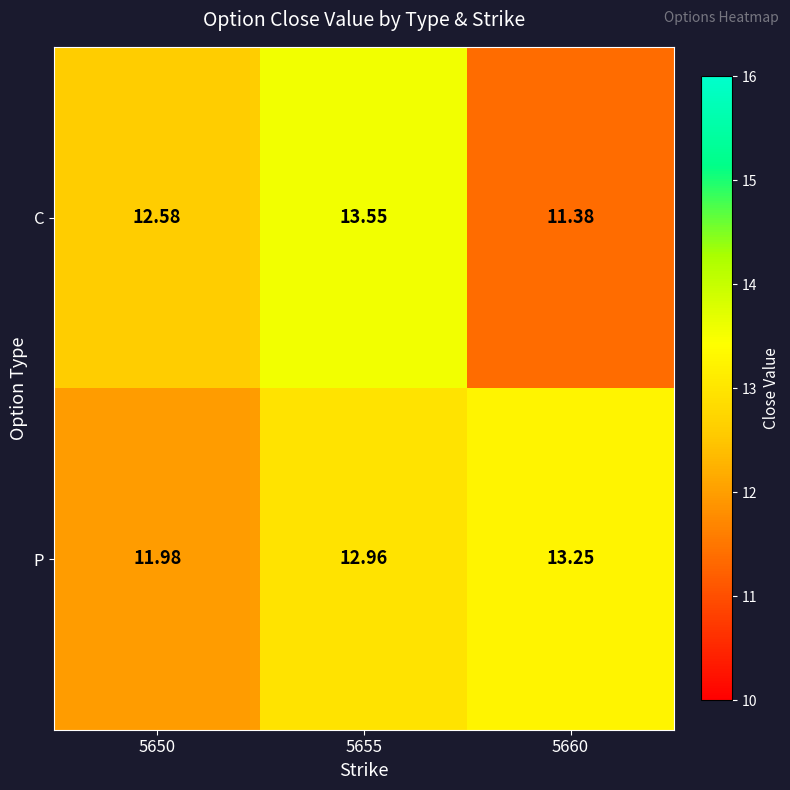

What is the spread (max minus min) of values at 5650?

0.6